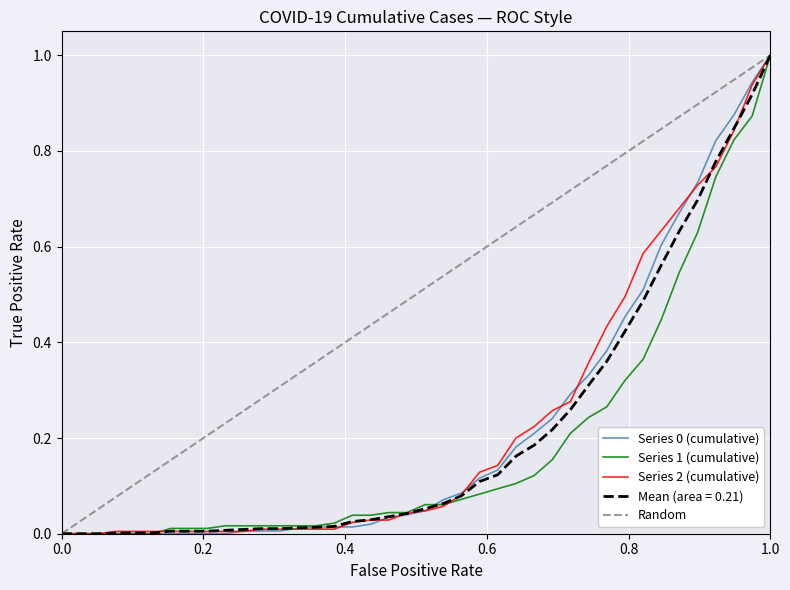

What is the maximum value for Series 1 (cumulative)?

1.0